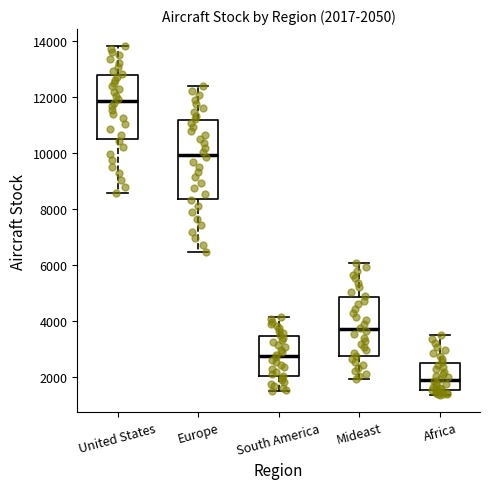

Which box's median line is the highest?

United States